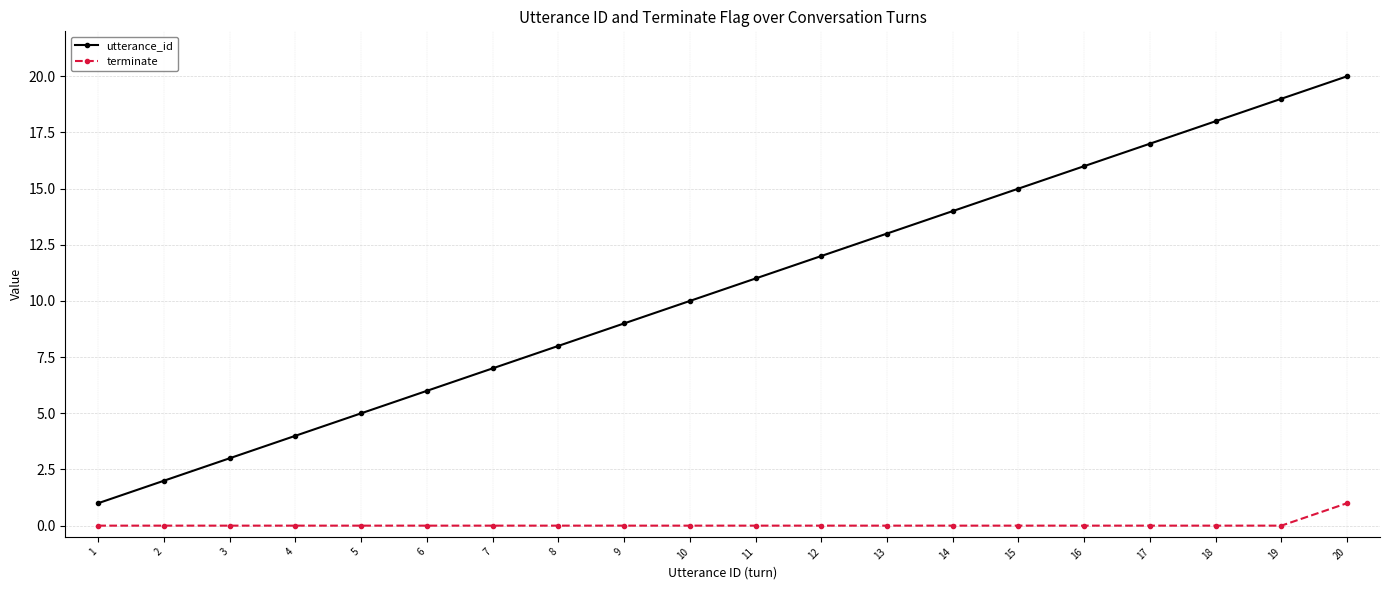

True or false: utterance_id and terminate intersect in this chart.

False